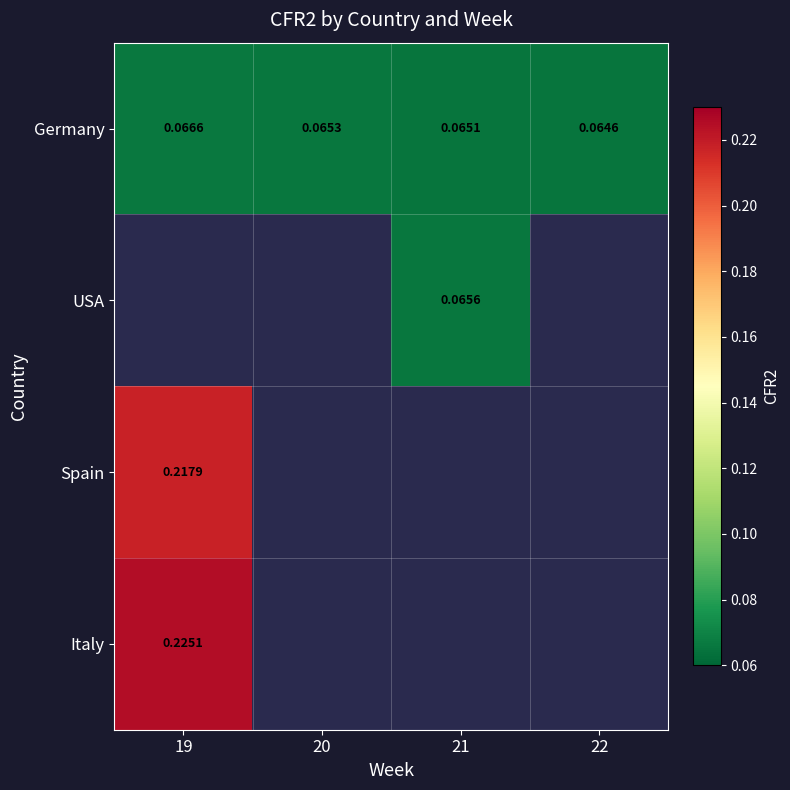

Which series has the largest range (max minus min)?

Germany